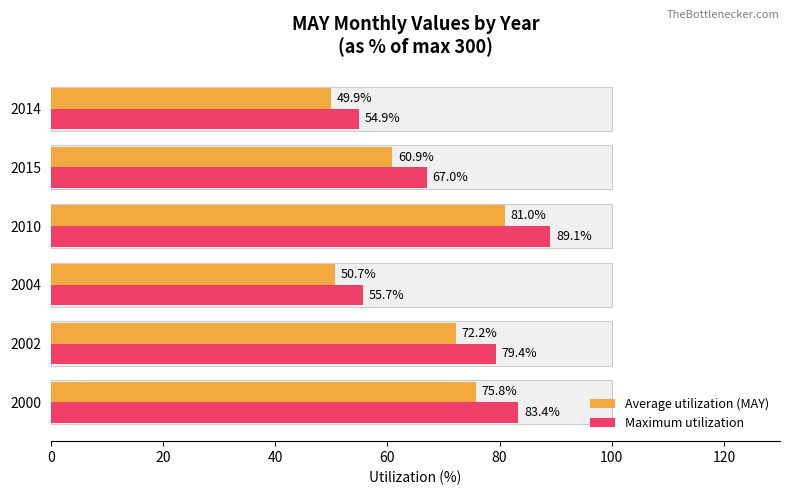

What is the difference between the second highest and minimum values in the Average utilization (MAY) series?

25.9